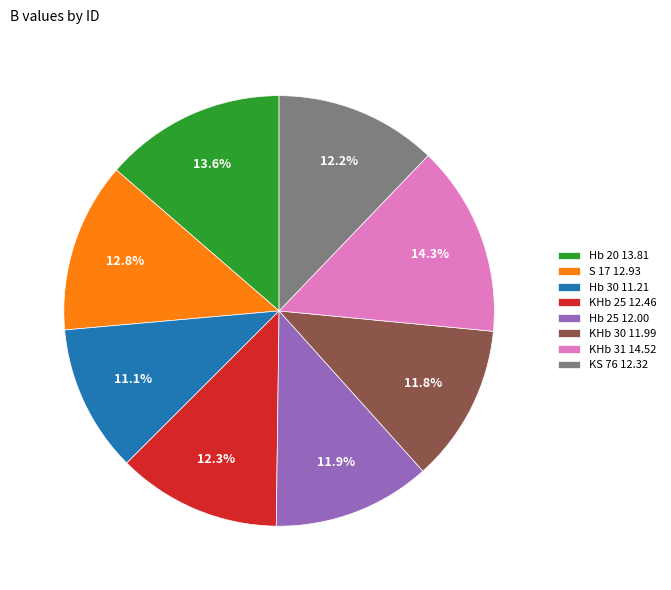

To the nearest percent, what percentage of the pie is S 17?

13%